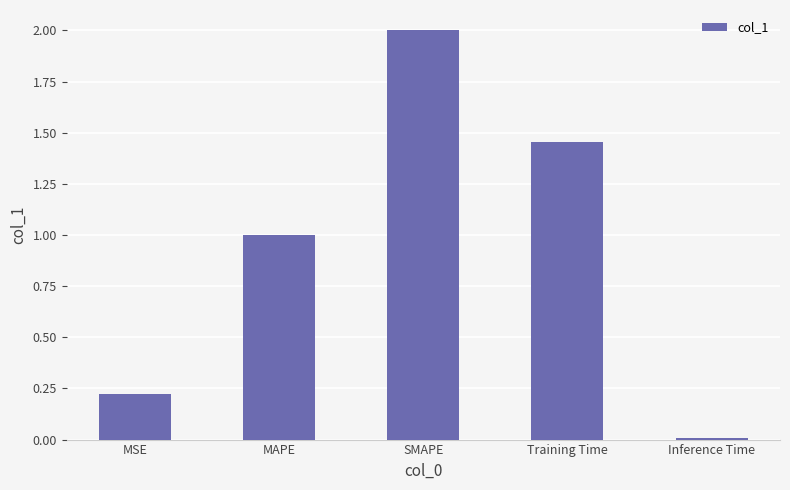

The value at Training Time is 1.0. True or false?

False